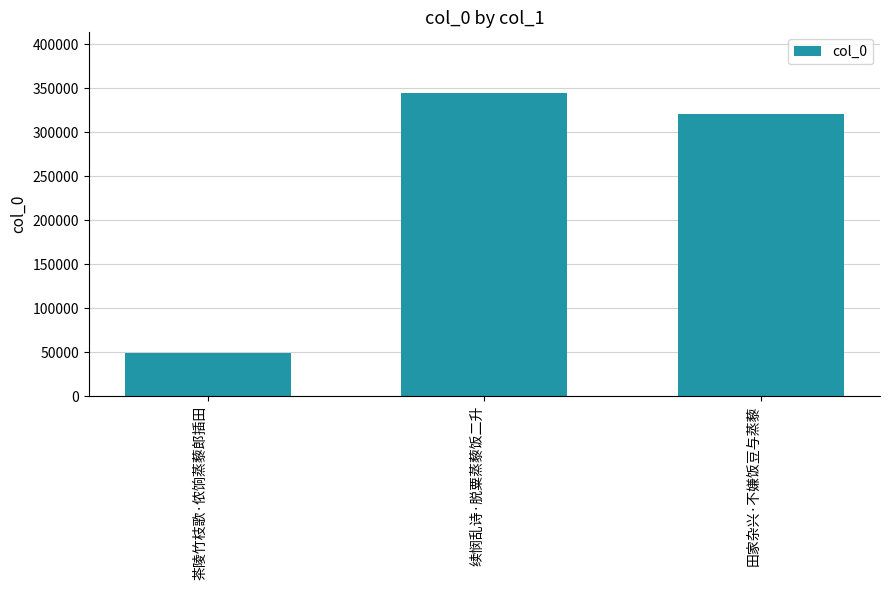

The chart shows a value of 98537 at 田家杂兴·不嫌饭豆与蒸藜. True or false?

False